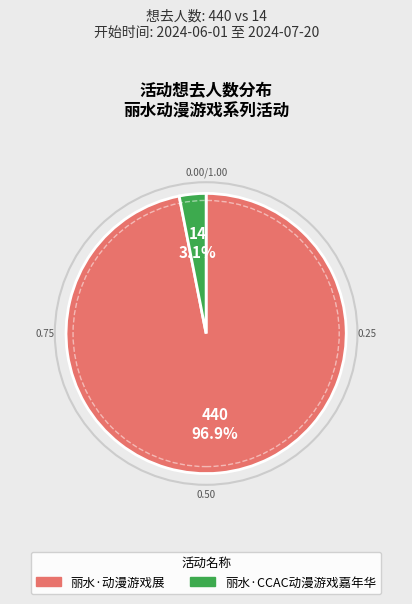

To the nearest percent, what portion does 丽水·动漫游戏展 represent?

97%